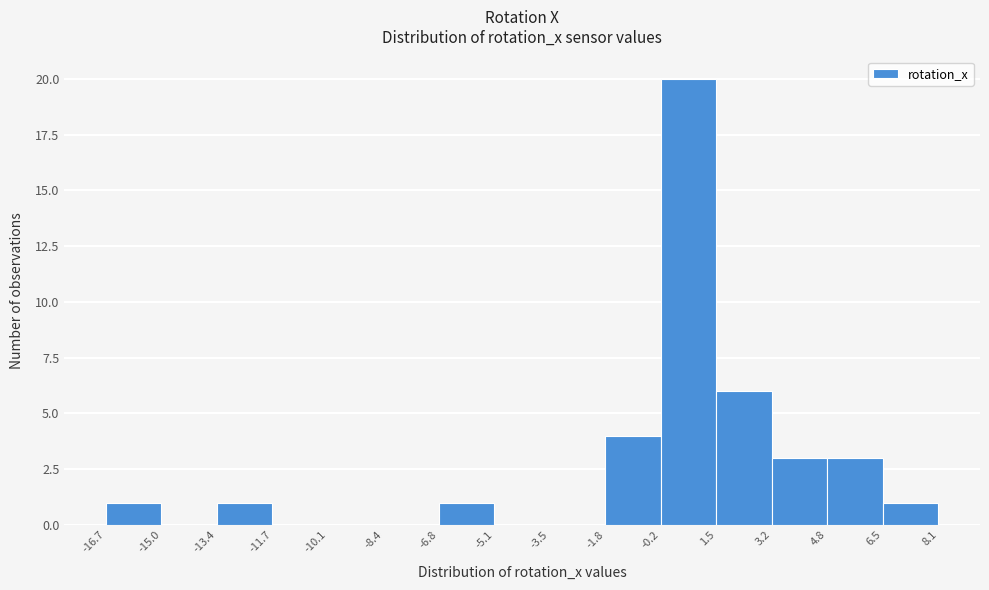

Over which range of the x-axis is the bar tallest?

-0.2 to 1.5